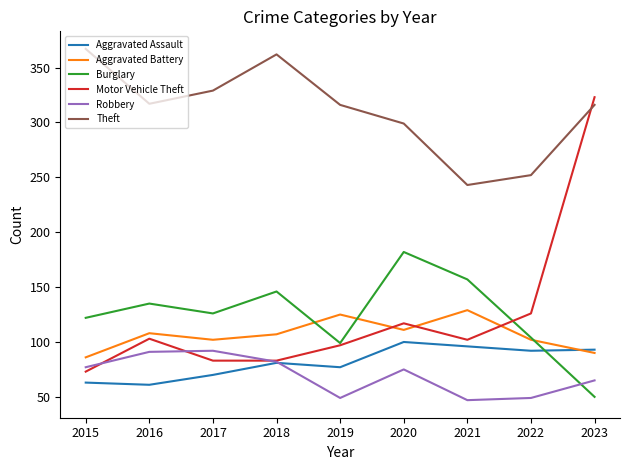

True or false: Robbery and Theft cross at least once.

False